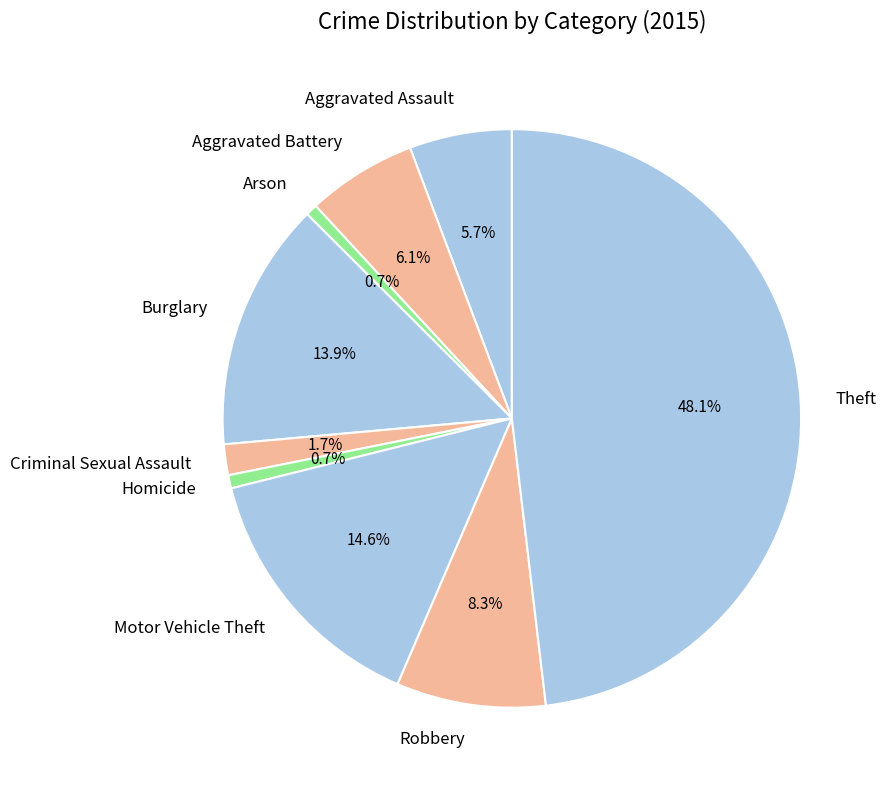

Is there any slice that represents more than half of the pie?

No